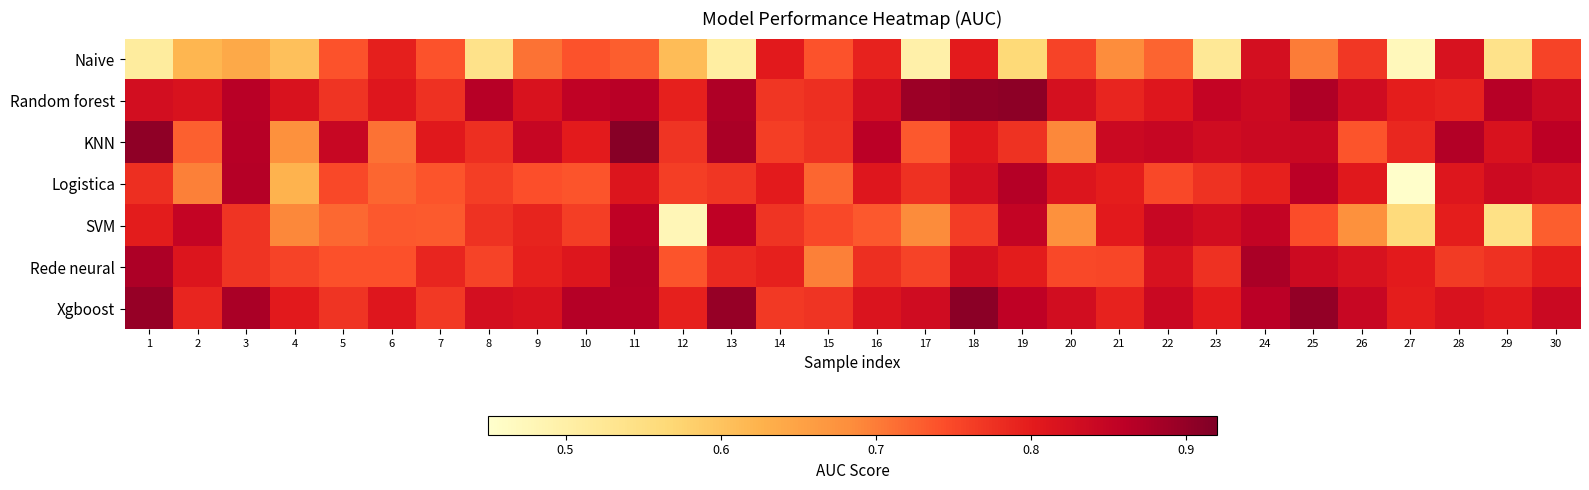

Which series has the largest total across all categories?

Random forest